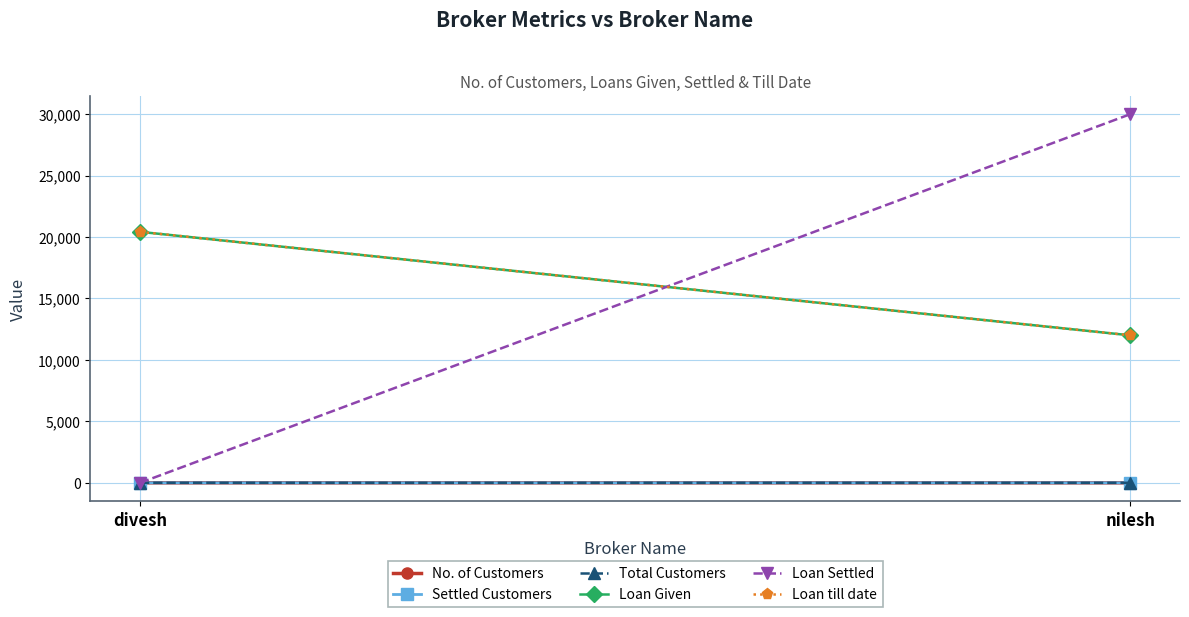

What is the spread (max minus min) of values at divesh?

20422